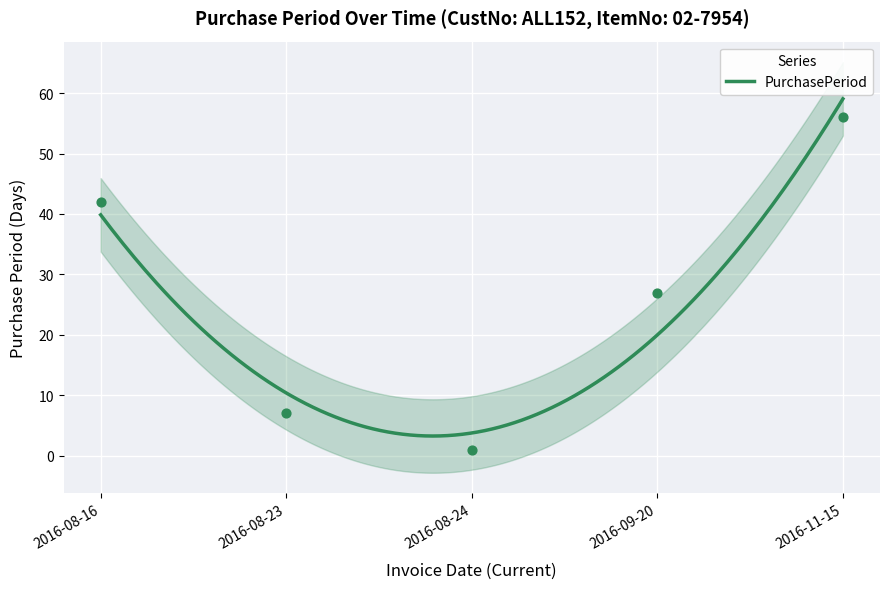

What is the ratio of the value at 2016-09-20 to the value at 2016-08-16?

0.6